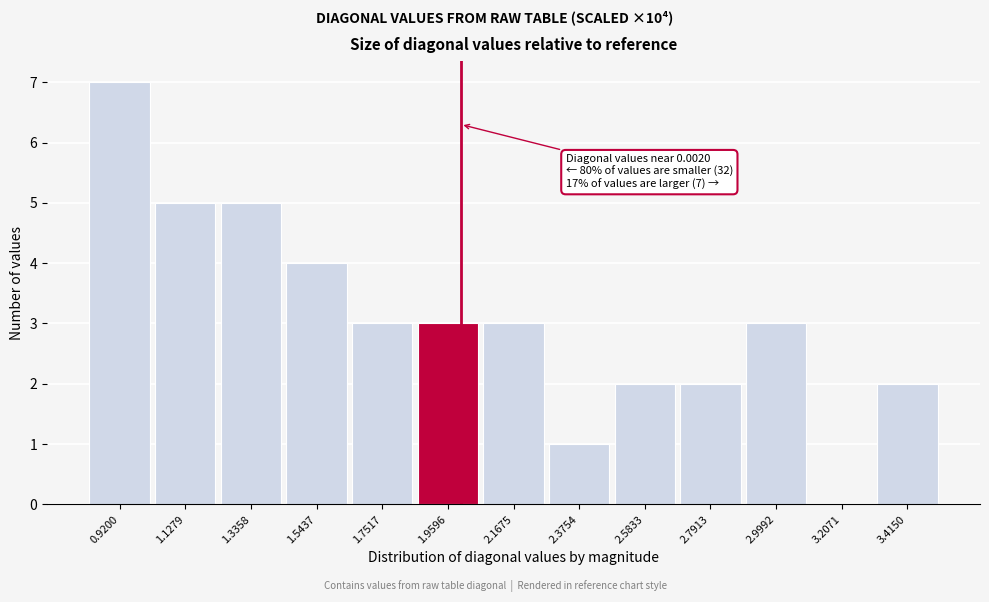

Which range on the x-axis has the tallest bar?

0.80 to 1.00